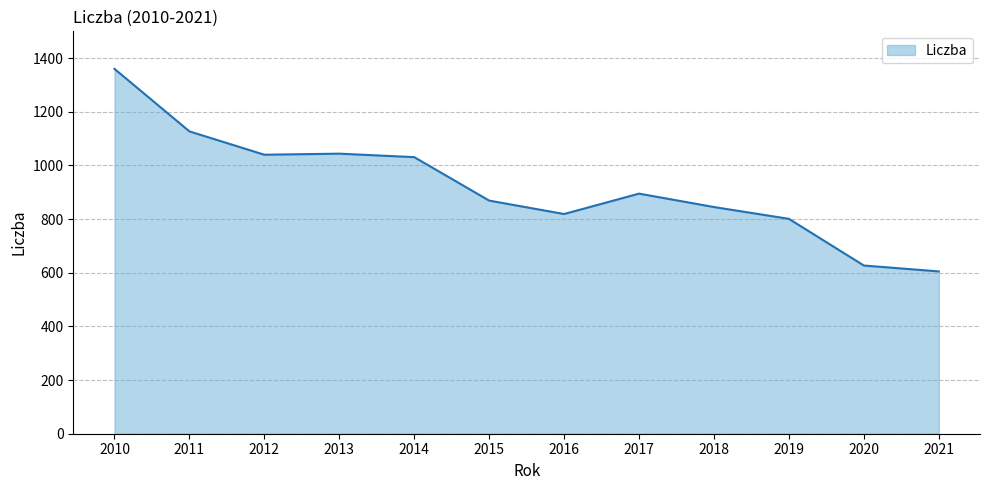

The chart shows a value of 384 at 2018. True or false?

False